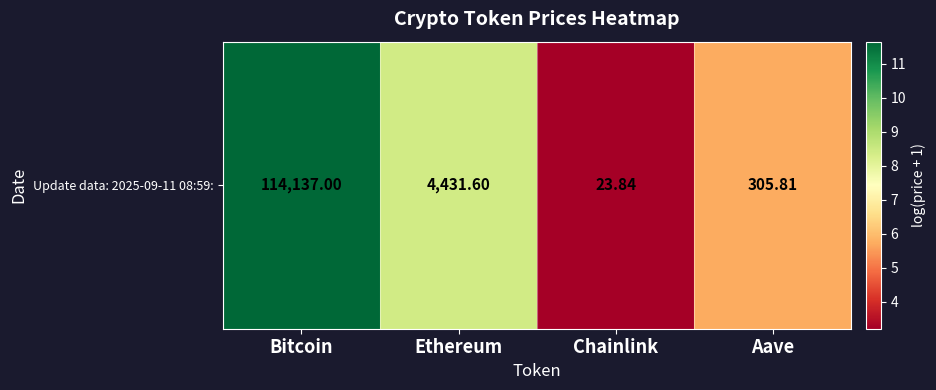

Count the number of data series in this chart.

1